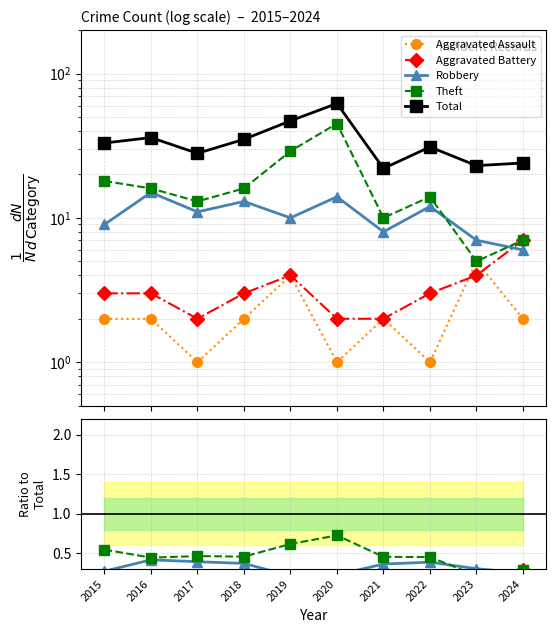

True or false: Robbery and Aggravated Battery cross at least once.

True